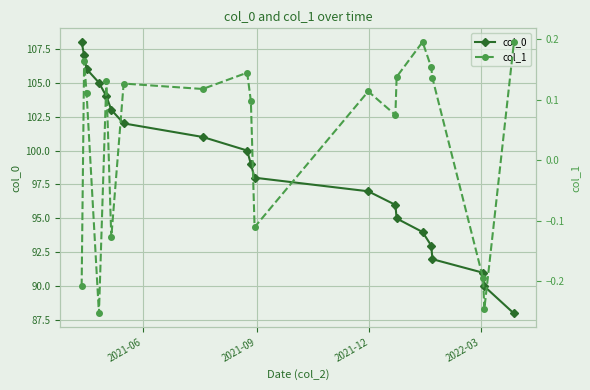

What are all the series names shown in the legend?

col_0, col_1